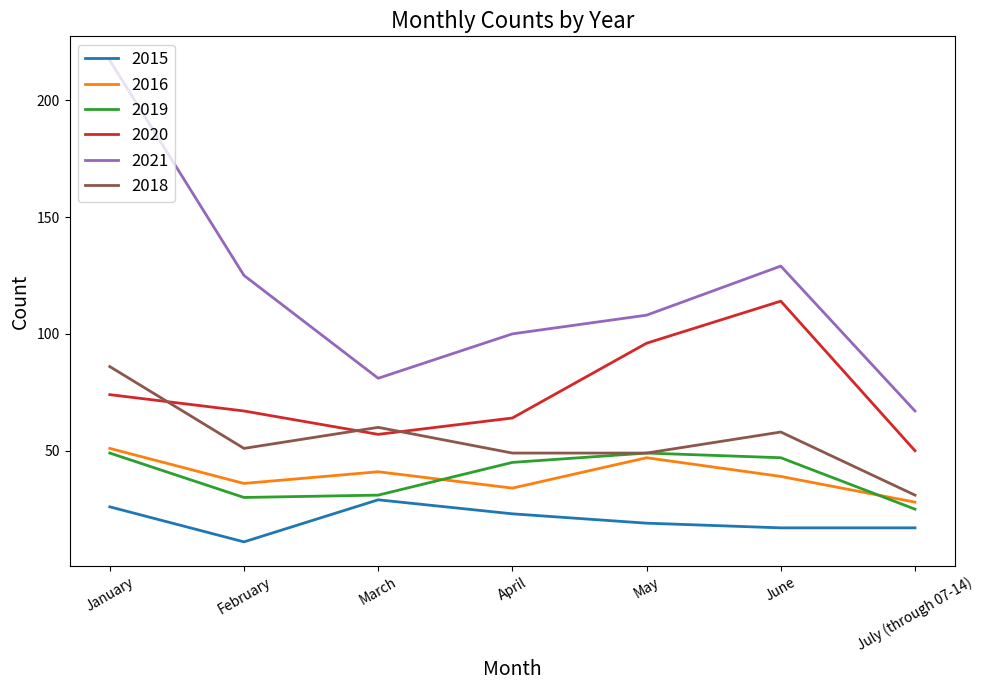

Which series has the widest spread of values?

2021